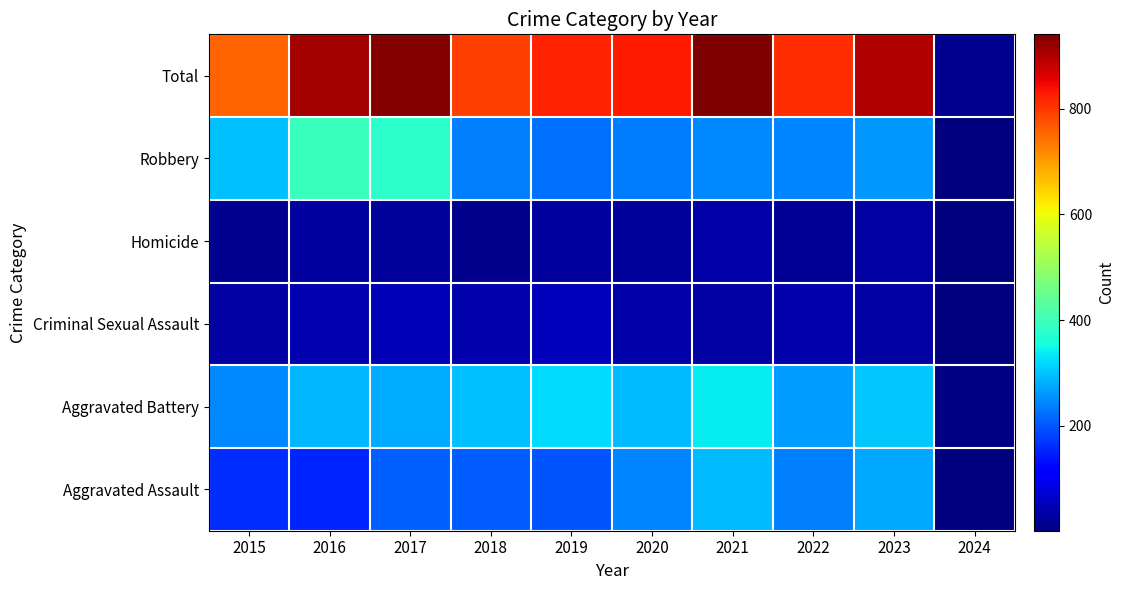

Reading right to left, what are all the values shown in this chart?

Aggravated Assault: 2024=4	2023=273	2022=239	2021=292	2020=242	2019=197	2018=206	2017=207	2016=154	2015=160
Aggravated Battery: 2024=8	2023=303	2022=263	2021=336	2020=293	2019=321	2018=296	2017=277	2016=288	2015=246
Criminal Sexual Assault: 2024=1	2023=32	2022=41	2021=32	2020=36	2019=51	2018=40	2017=47	2016=43	2015=34
Homicide: 2024=2	2023=31	2022=23	2021=37	2020=24	2019=27	2018=15	2017=24	2016=29	2015=17
Robbery: 2024=3	2023=261	2022=243	2021=244	2020=233	2019=224	2018=237	2017=381	2016=394	2015=297
Total: 2024=18	2023=900	2022=809	2021=941	2020=828	2019=820	2018=794	2017=936	2016=908	2015=754